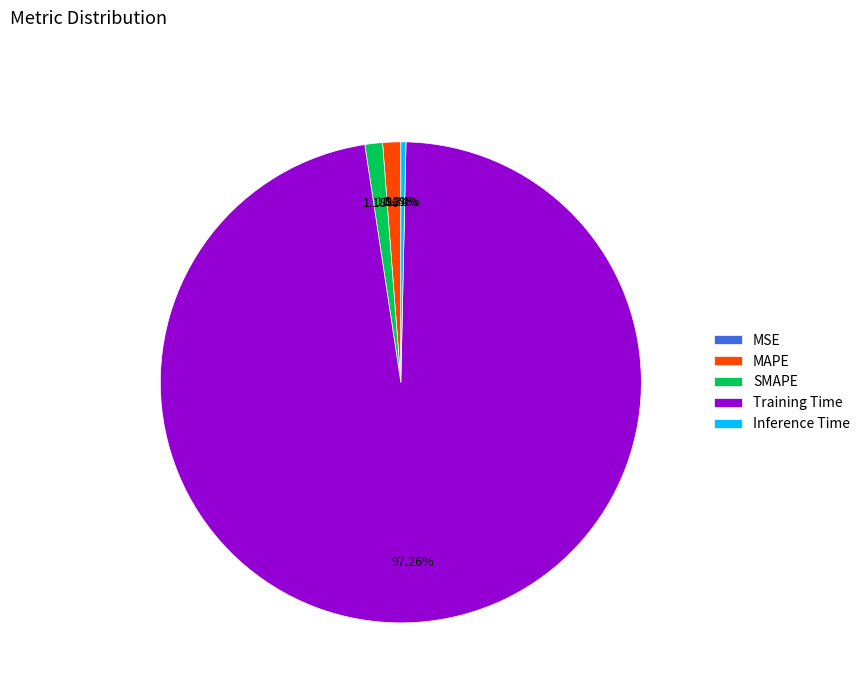

Which category has the biggest portion of the pie?

Training Time